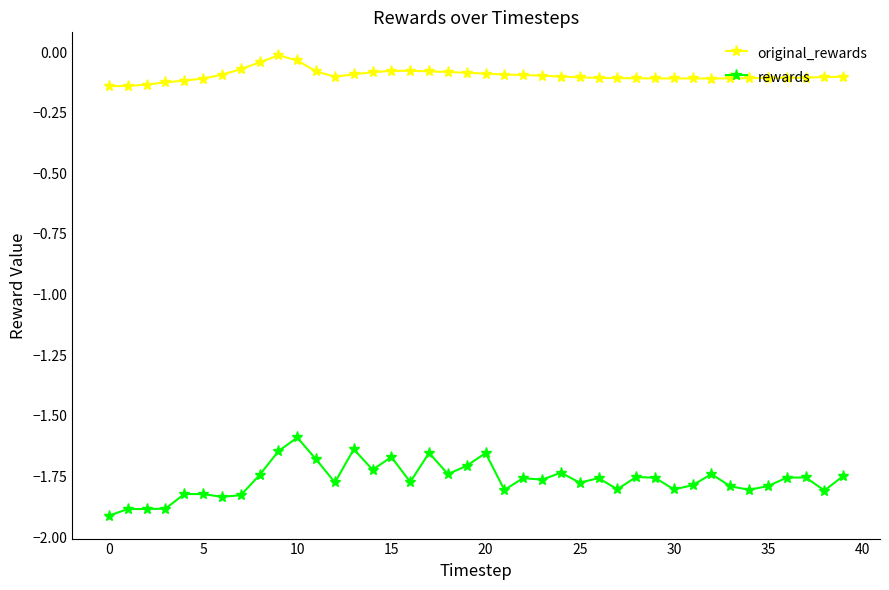

True or false: rewards and original_rewards intersect in this chart.

False